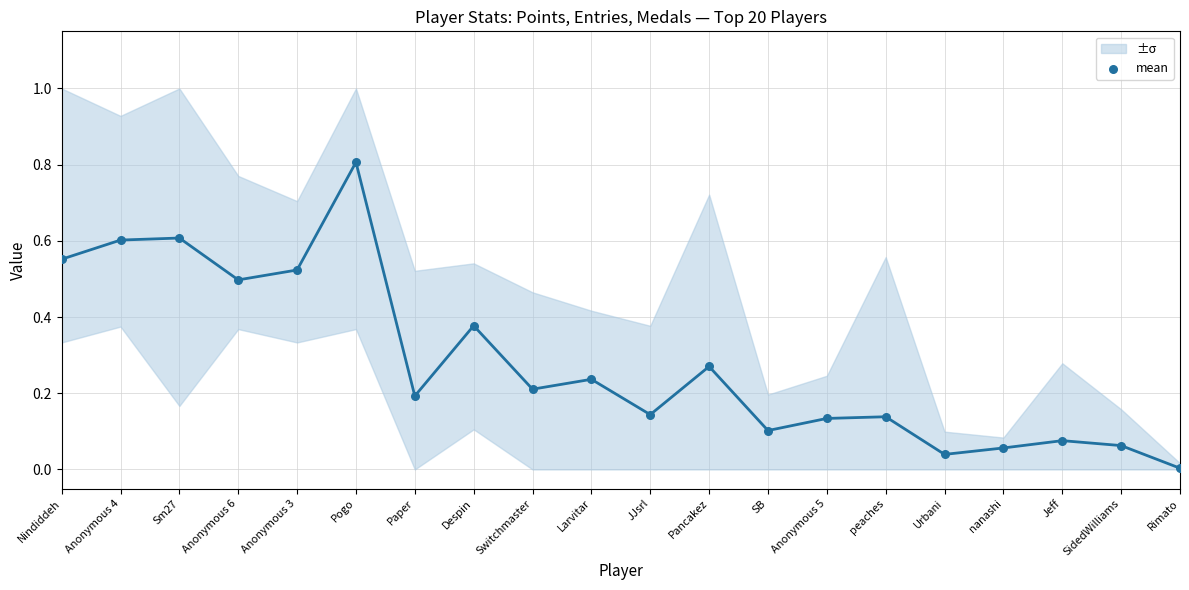

What is the range of Y values (max minus min)?

0.8